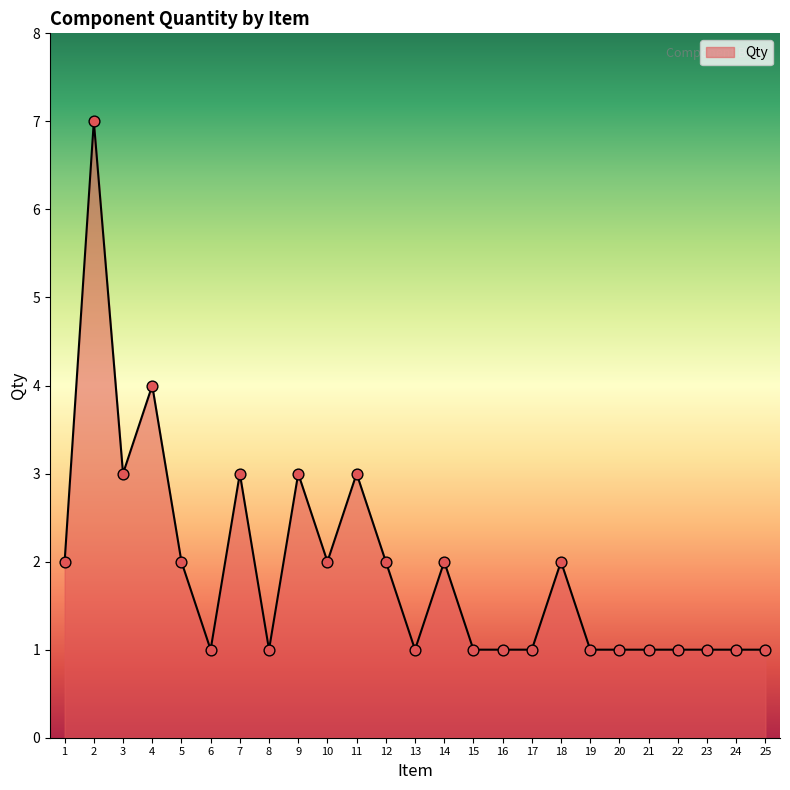

Approximately how many times larger is the value at 11 compared to 4?

0.8